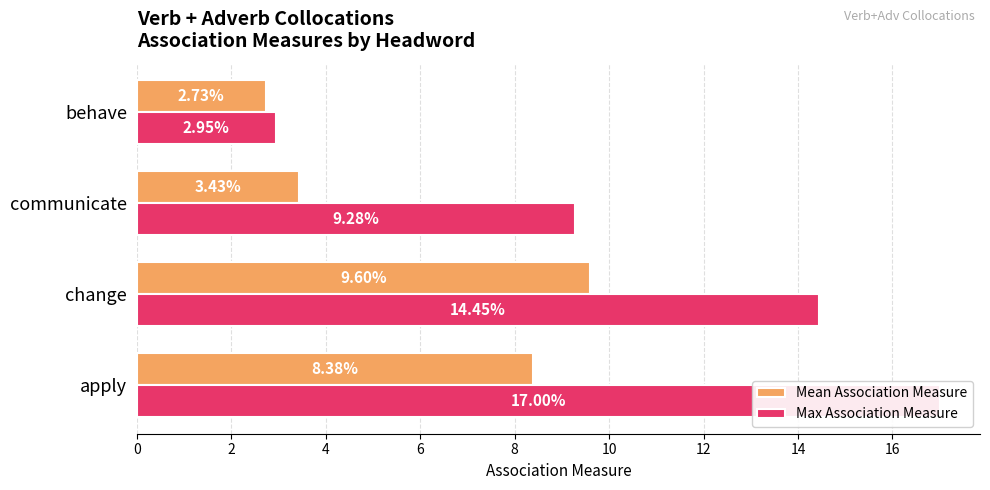

Reading left to right, what are all the values shown in this chart?

Mean Association Measure: 8.4	9.6	3.4	2.7
Max Association Measure: 17.0	14.4	9.3	2.9